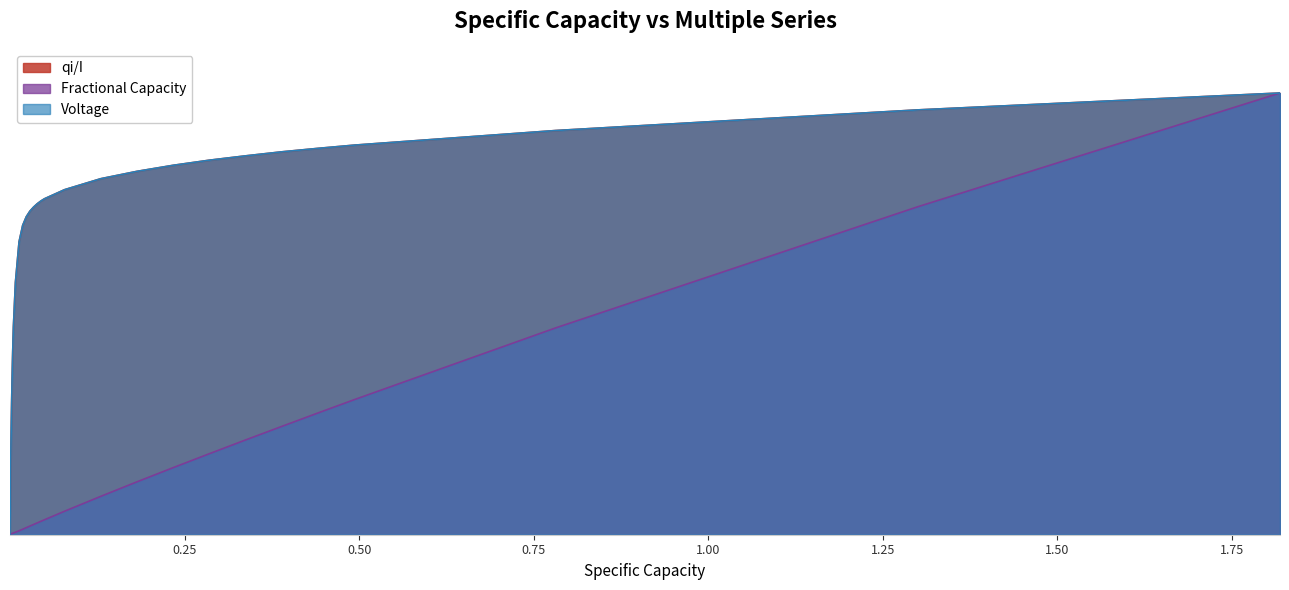

What are all the series names shown in the legend?

qi/I, Fractional Capacity, Voltage